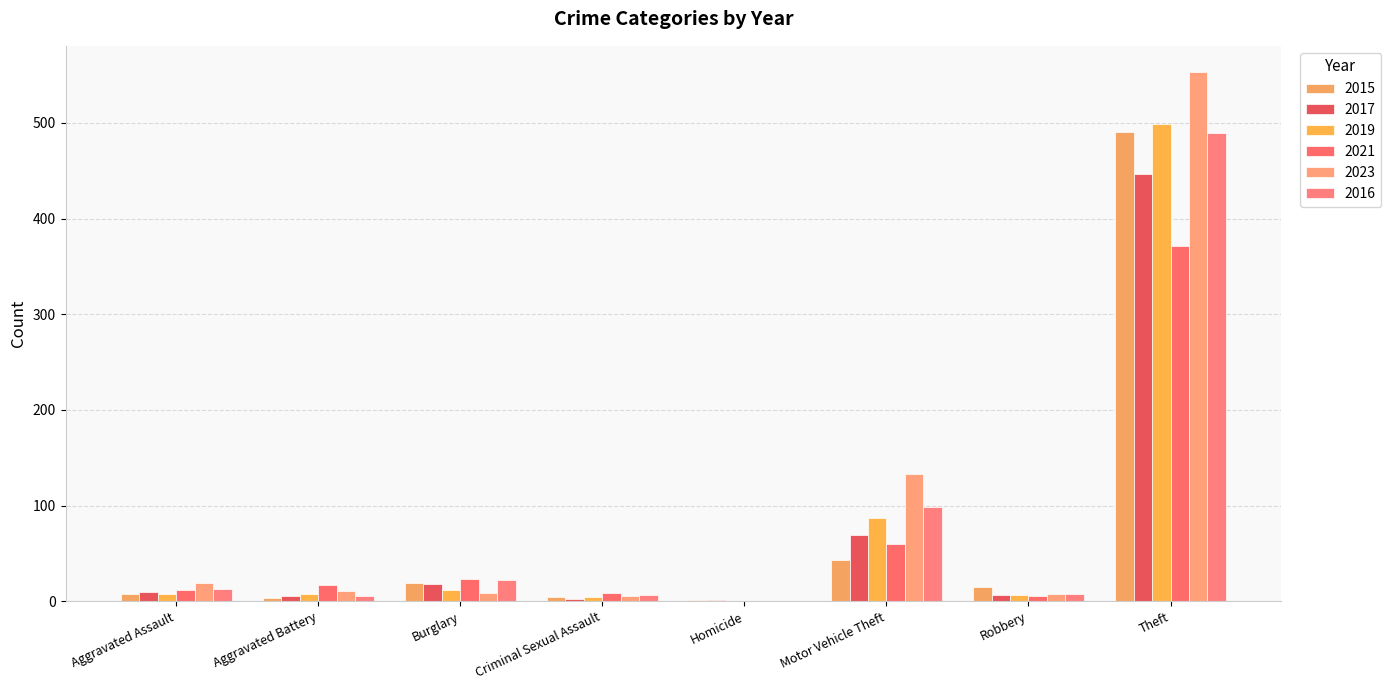

The 2023 series shows 73 at Motor Vehicle Theft. True or false?

False